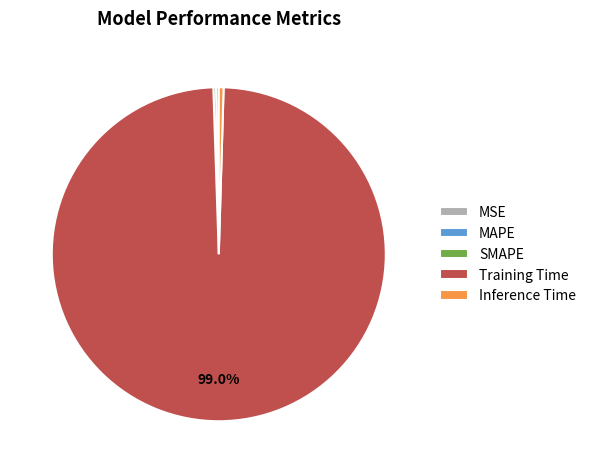

Is Training Time the majority of the pie?

Yes